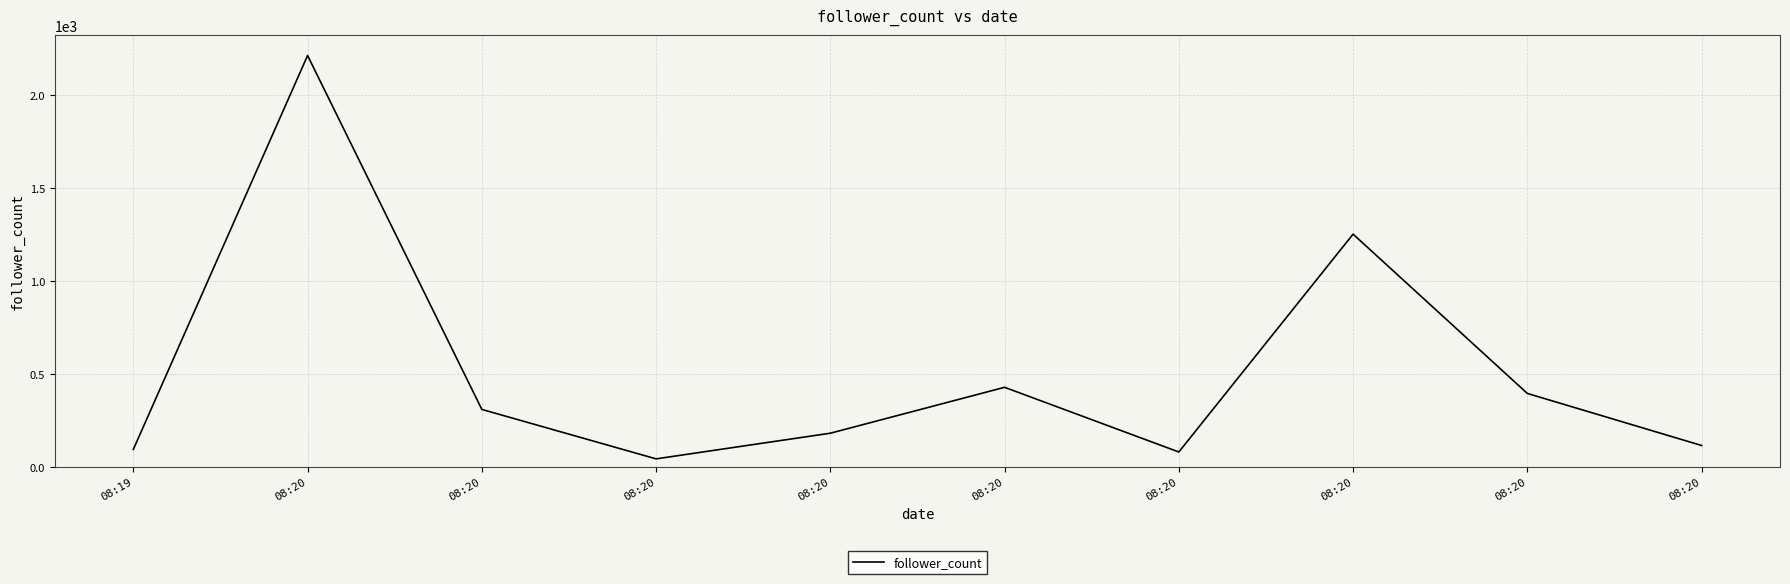

Does the chart have visible grid lines?

Yes